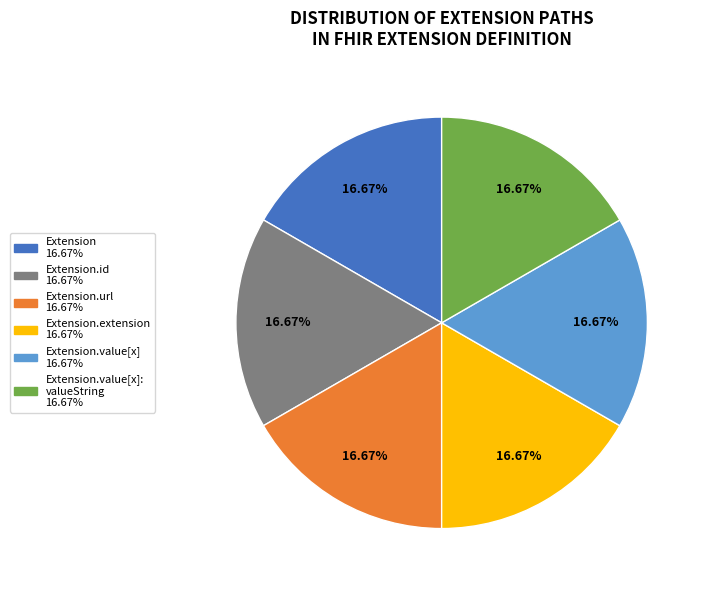

Does any single category account for the majority?

No